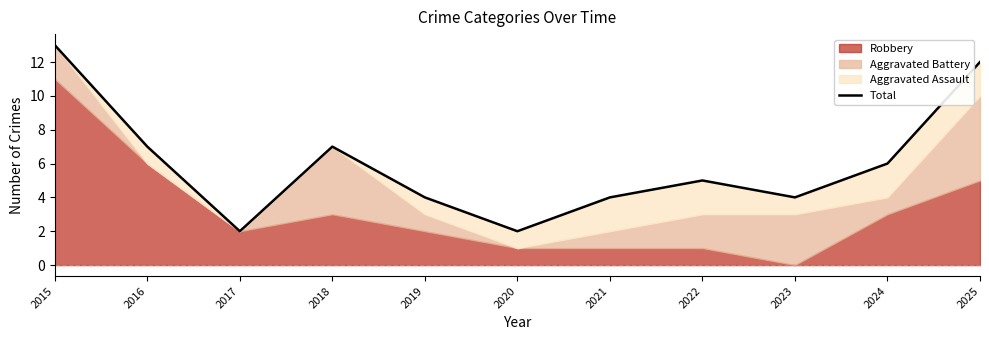

How many points are lower than both their immediate neighbors (excluding endpoints)?

3